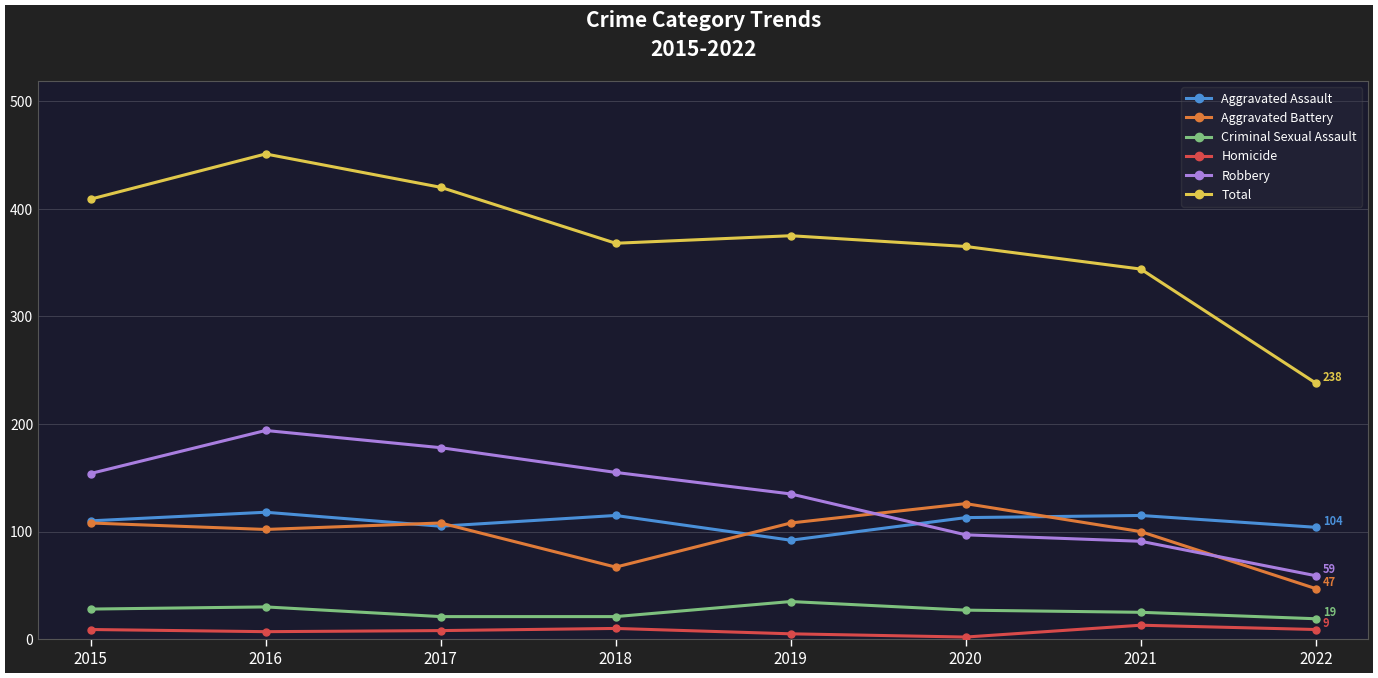

Which series has the widest spread of values?

Total